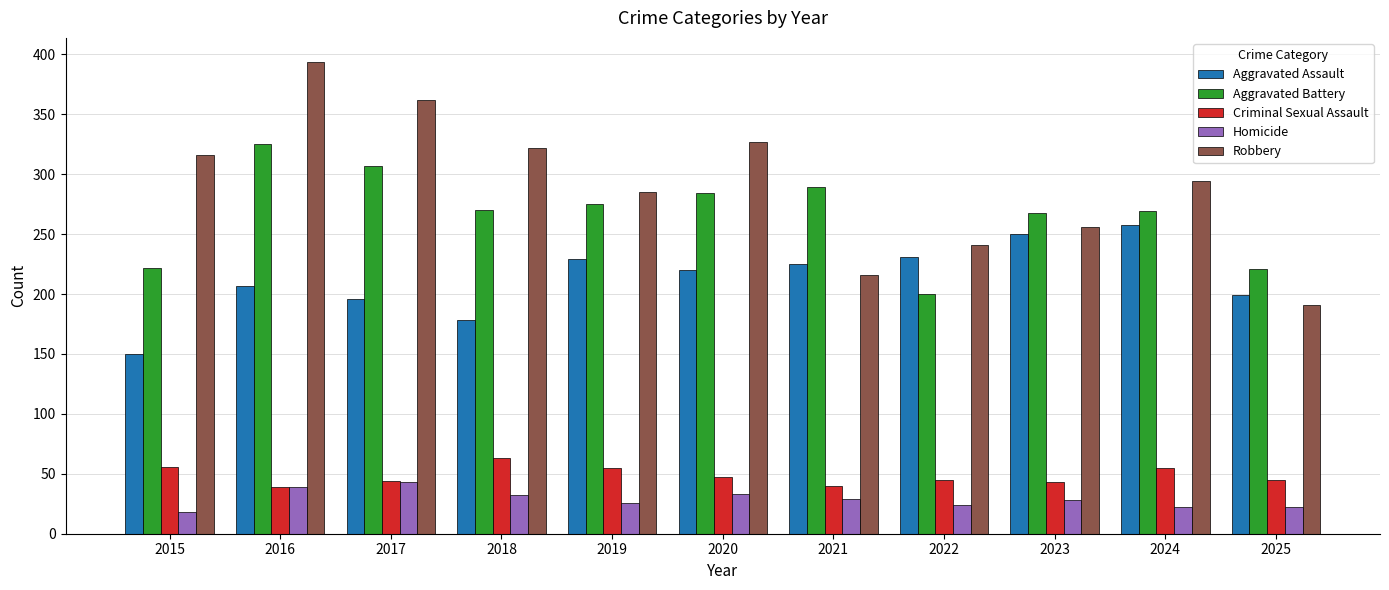

How many bars are there in total?

55